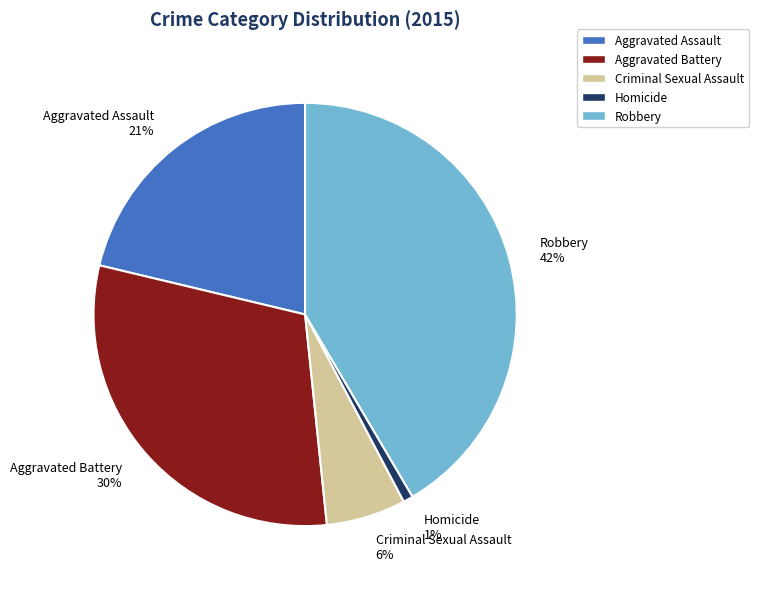

Is it true that Robbery is 36% of the pie?

False